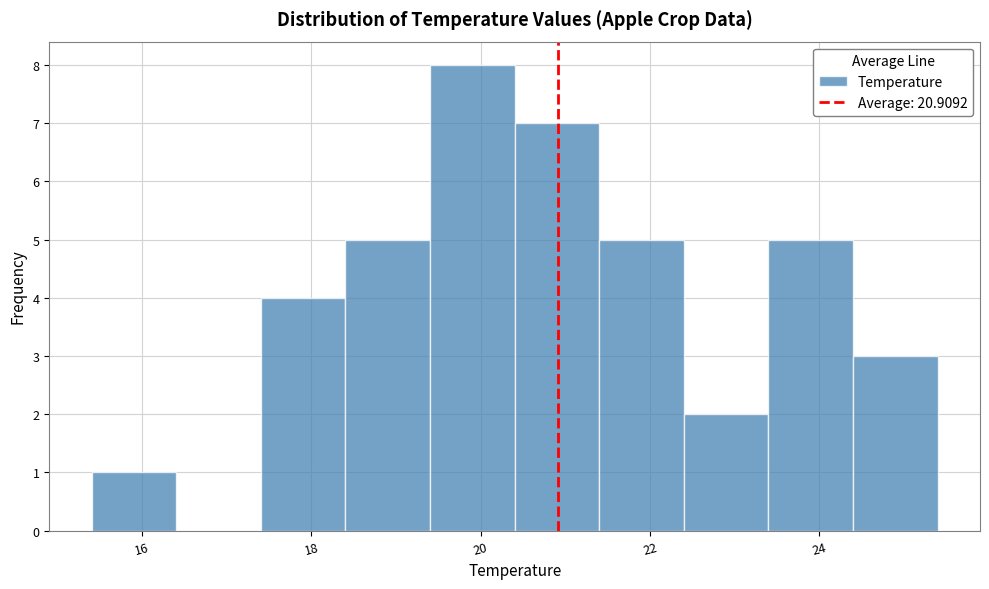

Which range on the x-axis has the tallest bar?

19.4 to 20.4